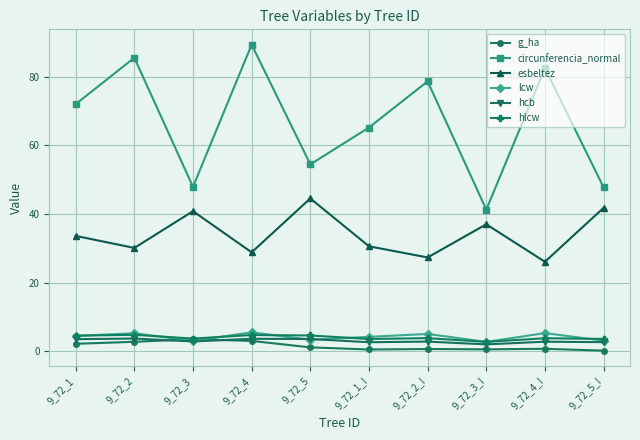

True or false: esbeltez has more than 1 points higher than both neighbors.

True